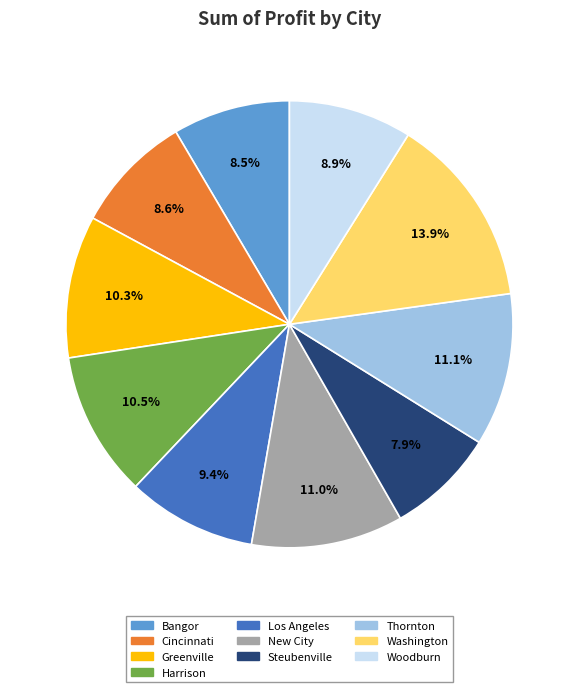

Approximately how many times larger is the value at New City compared to Washington?

0.8